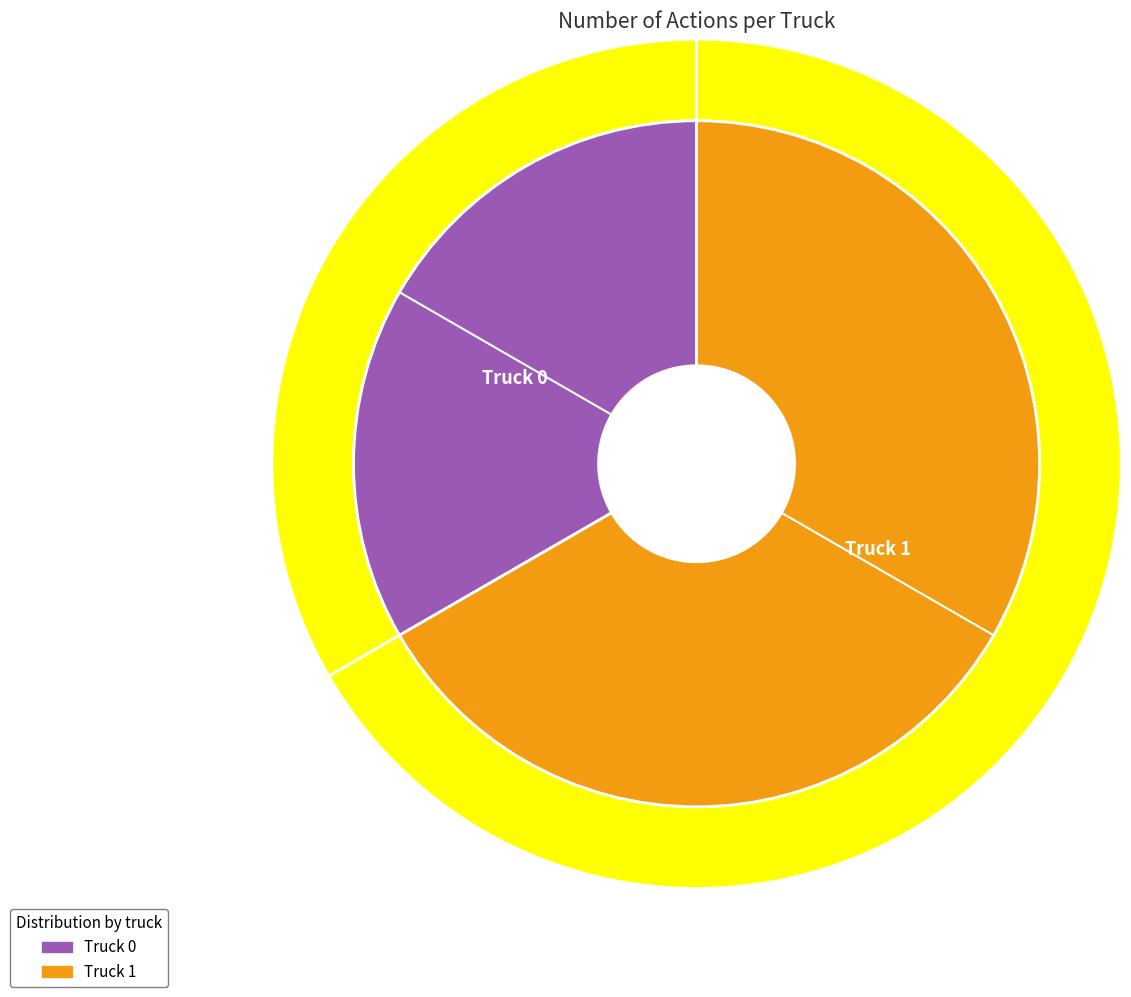

Which slice represents more than half of the pie?

Truck 1